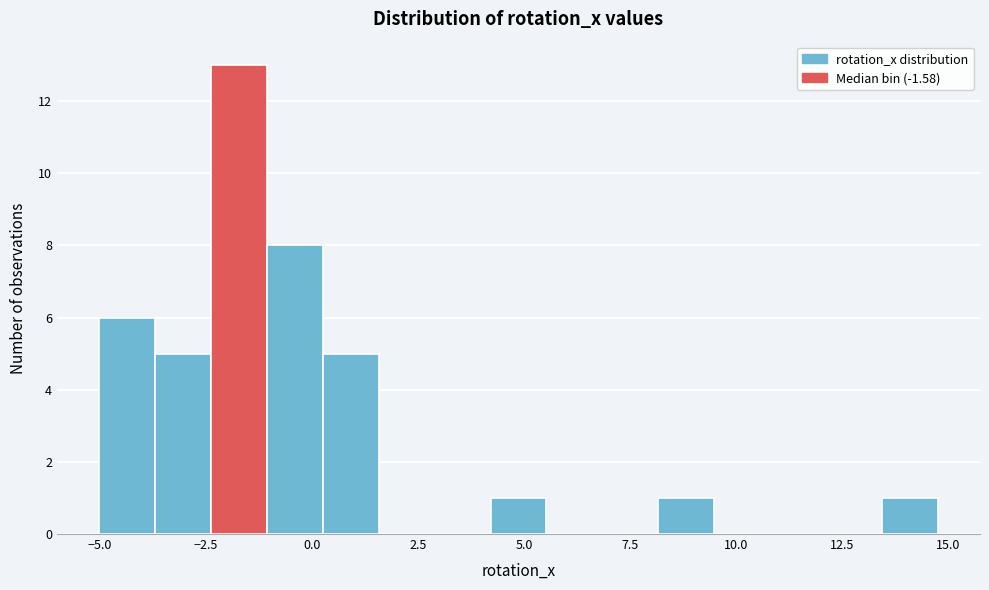

Read against the x-axis, roughly where is the centre of the tallest bar?

-1.5